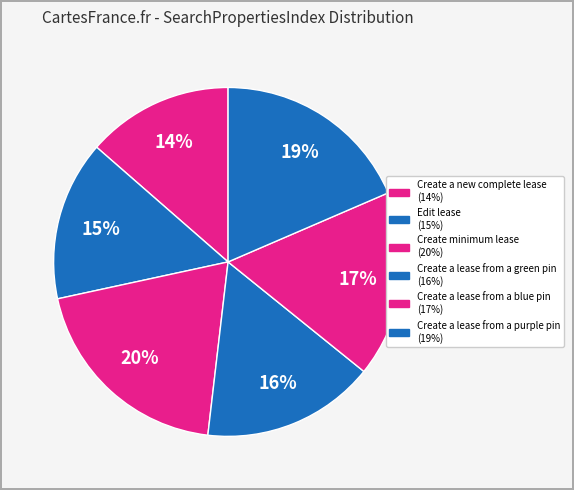

What percentage is the Create a lease from a green pin slice, to the nearest percent?

16%